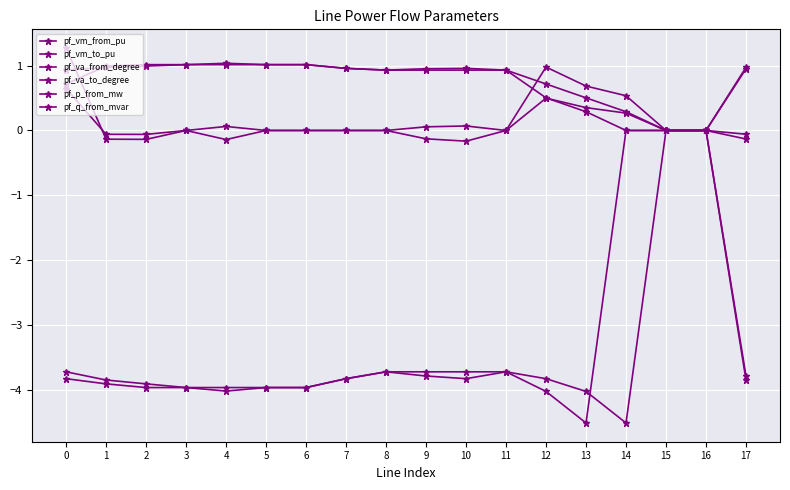

Does the chart have visible grid lines?

Yes